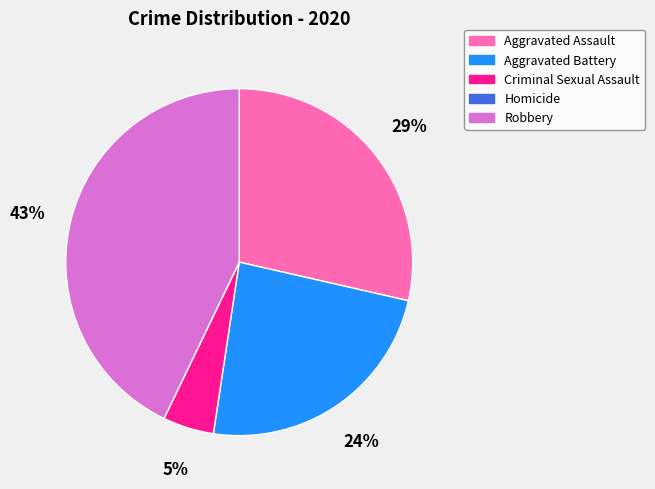

Is there a majority slice in this chart?

No